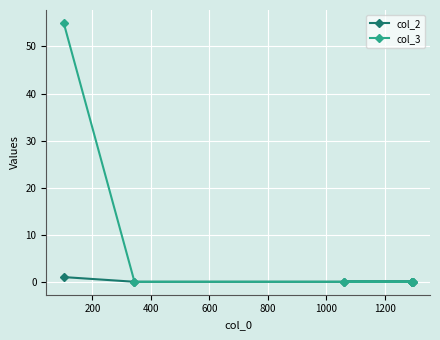

What is the sum of all col_2 values?

1